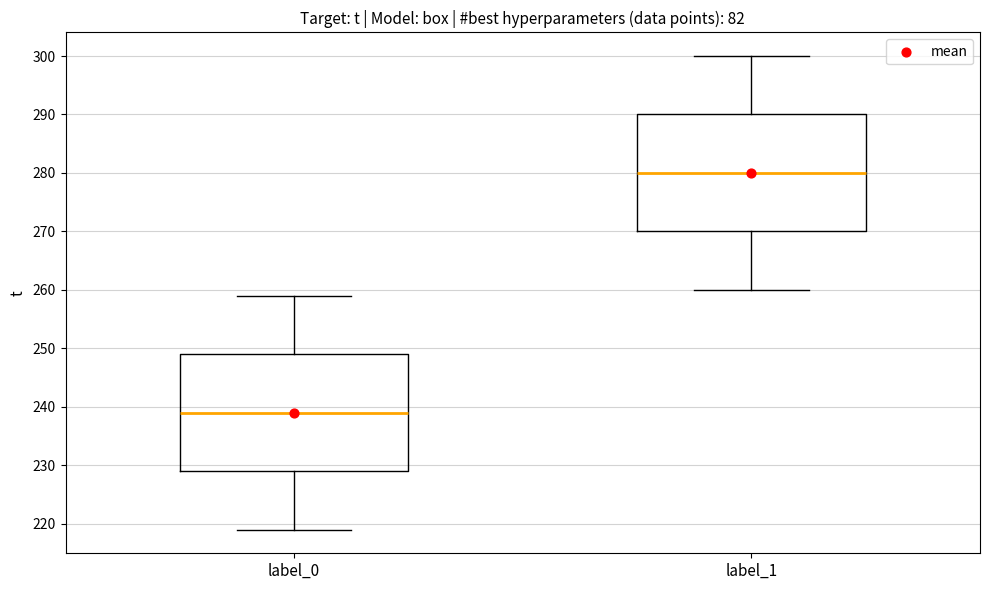

Where does the median line of the box for label_0 sit on the y-axis? The values are not printed on the chart, so give them approximately, as read against the axis.

239